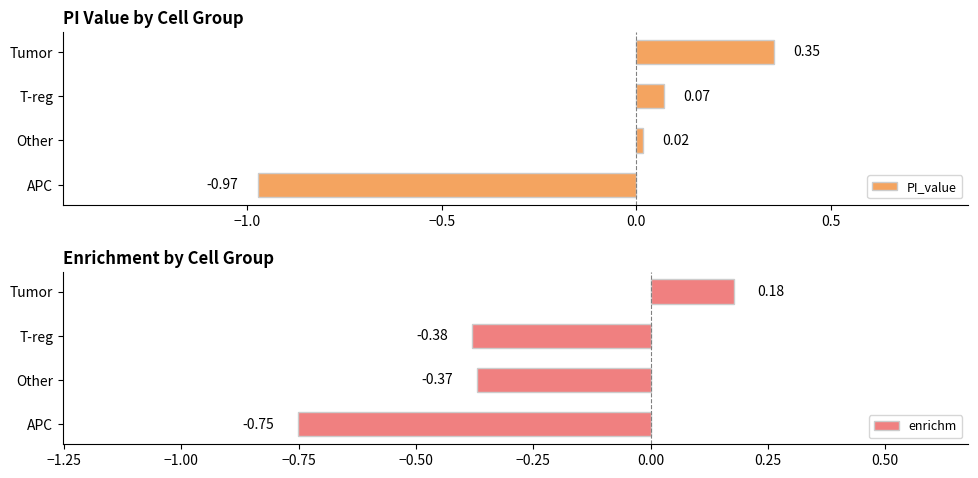

Reading left to right, list all the values displayed in this chart.

PI_value: -1.0	0.0	0.1	0.4
enrichm: -0.8	-0.4	-0.4	0.2